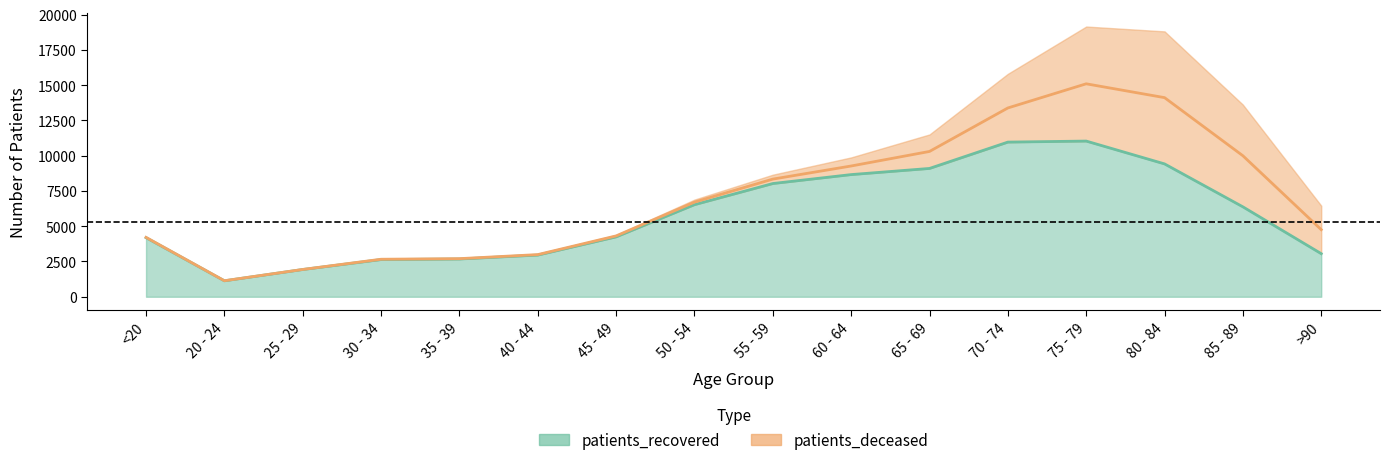

What is the difference between the values at 80 - 84 and 60 - 64?

758